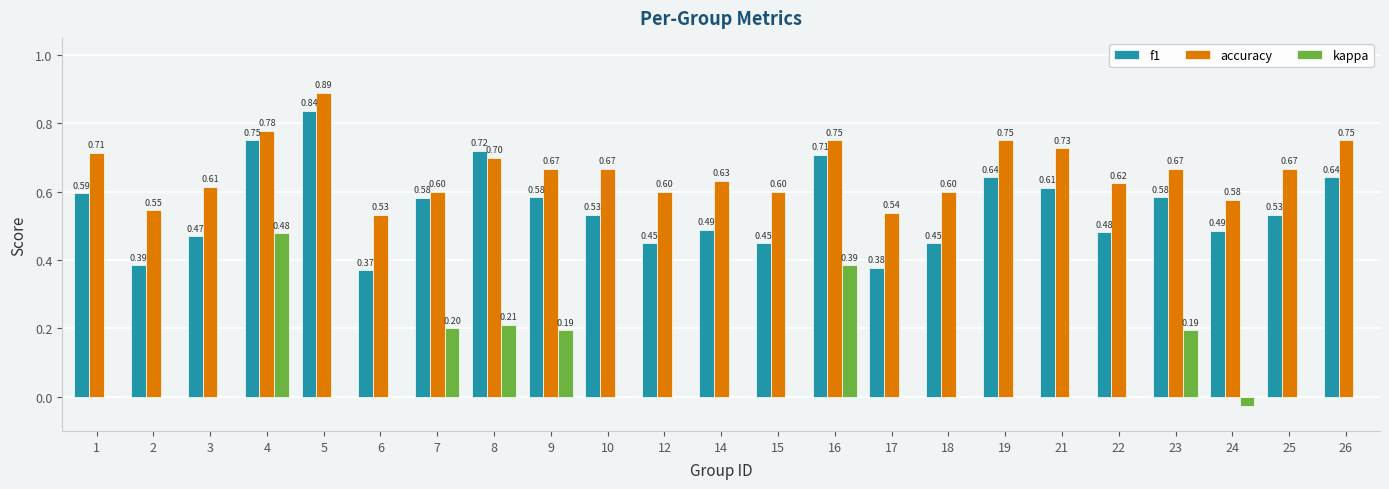

Which series changed the most between 7 and 21?

kappa